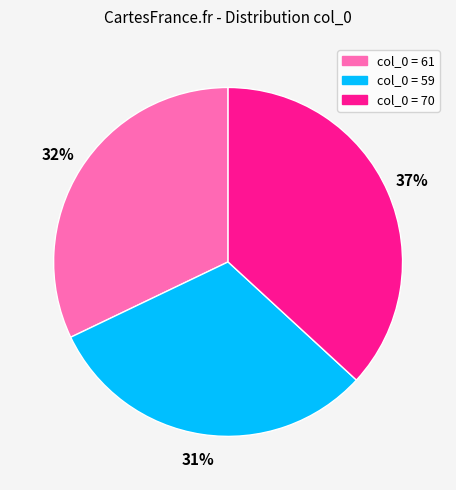

Is there any slice that represents more than half of the pie?

No